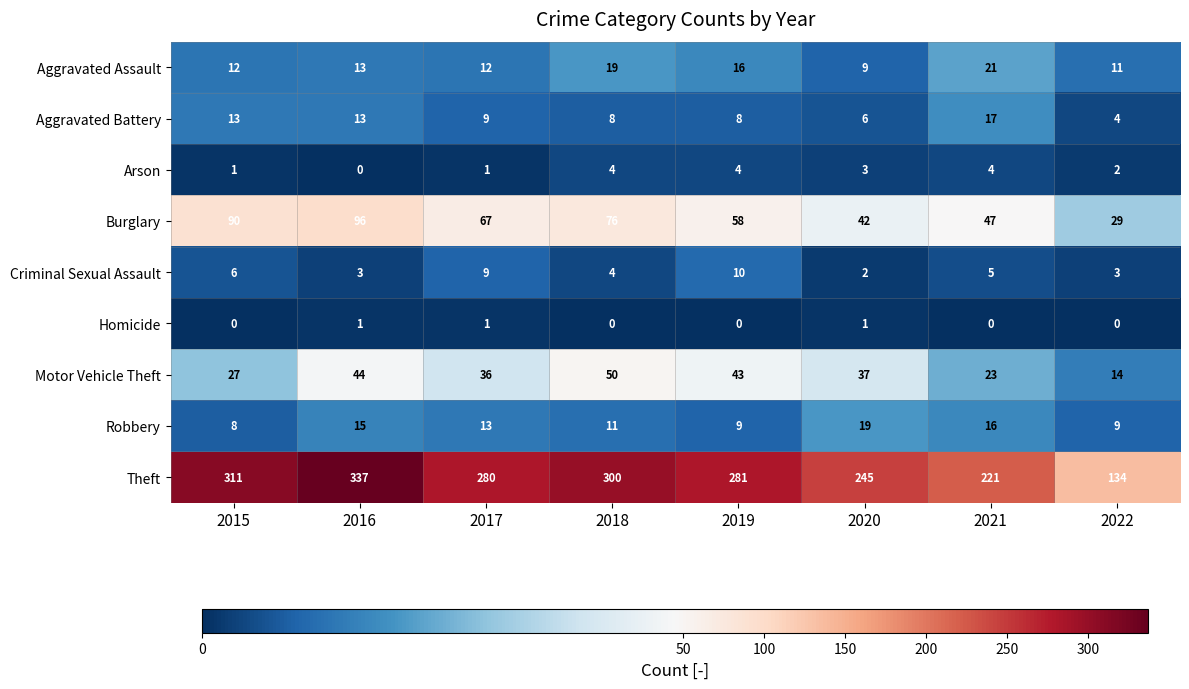

Where does the Theft series first go above 281?

2015